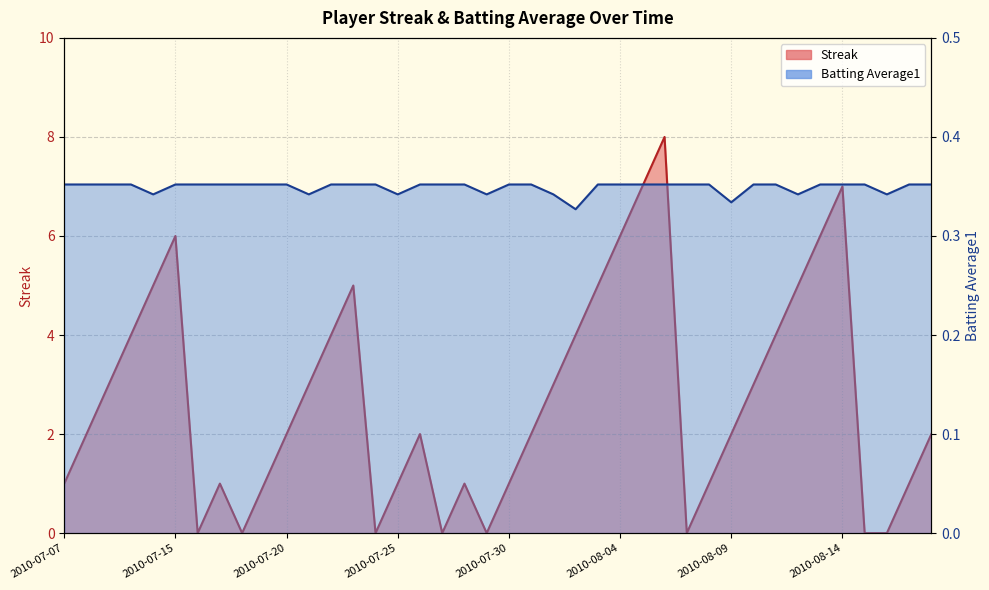

What is the difference between the Streak values at 2010-07-21 and 2010-07-30?

2.0